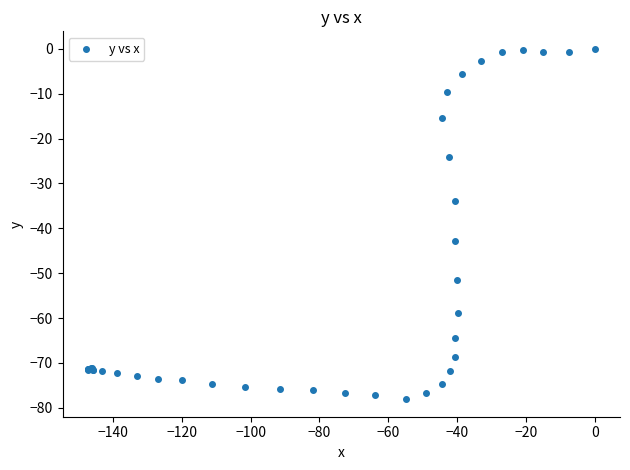

What Y value in the scatter plot is closest to -39?

-42.9